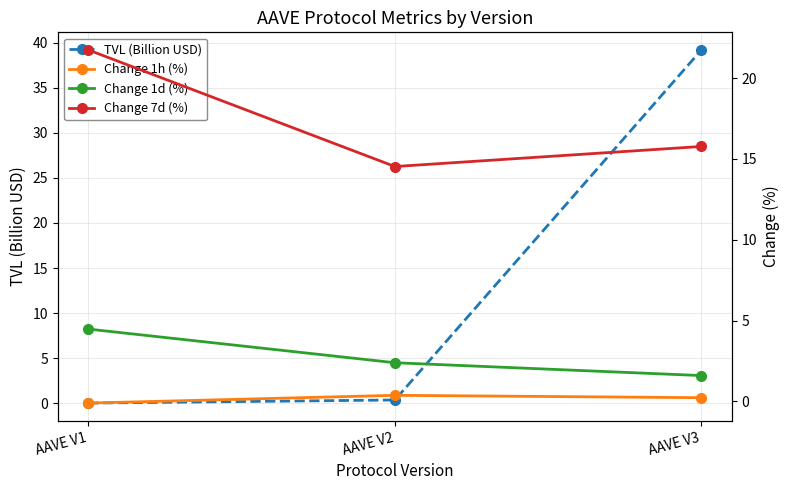

What is the difference between the maximum and minimum values in the TVL (Billion USD) series?

39.2